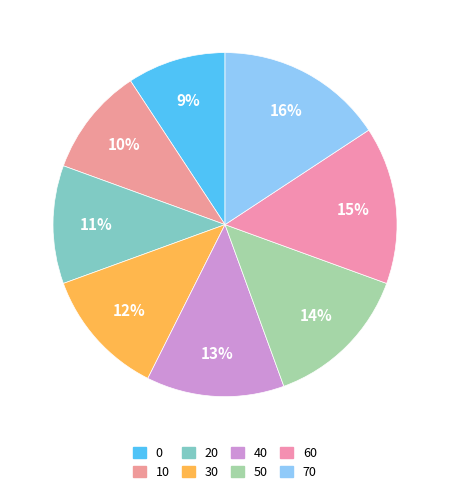

What is the change in value from 0 to 50?

+0.5